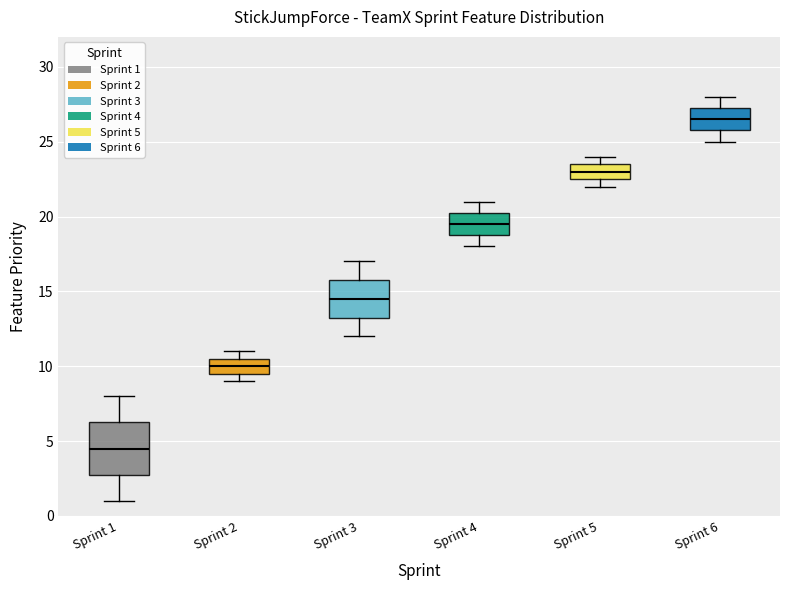

Reading left to right, transcribe this box plot: for each box, give where its median line is, the range the box spans, and where its two whiskers end, as read against the y-axis. The values are not printed on the chart, so give them approximately, as read against the axis.

Sprint 1: median 4.5, box 3.0 to 6.5, whiskers 1.0 to 8.0
Sprint 2: median 10.0, box 9.5 to 10.5, whiskers 9.0 to 11.0
Sprint 3: median 14.5, box 13.5 to 16.0, whiskers 12.0 to 17.0
Sprint 4: median 19.5, box 19.0 to 20.5, whiskers 18.0 to 21.0
Sprint 5: median 23.0, box 22.5 to 23.5, whiskers 22.0 to 24.0
Sprint 6: median 26.5, box 26.0 to 27.5, whiskers 25.0 to 28.0